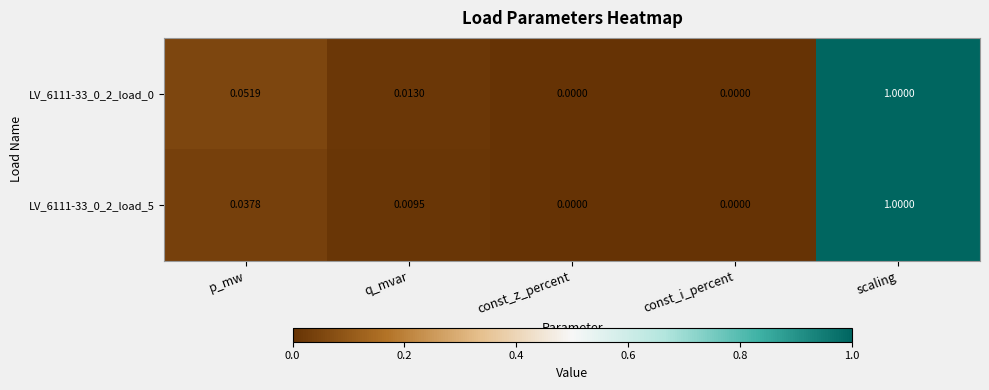

Is the value of LV_6111-33_0_2_load_5 at p_mw greater than the value of LV_6111-33_0_2_load_0 at const_i_percent?

Yes